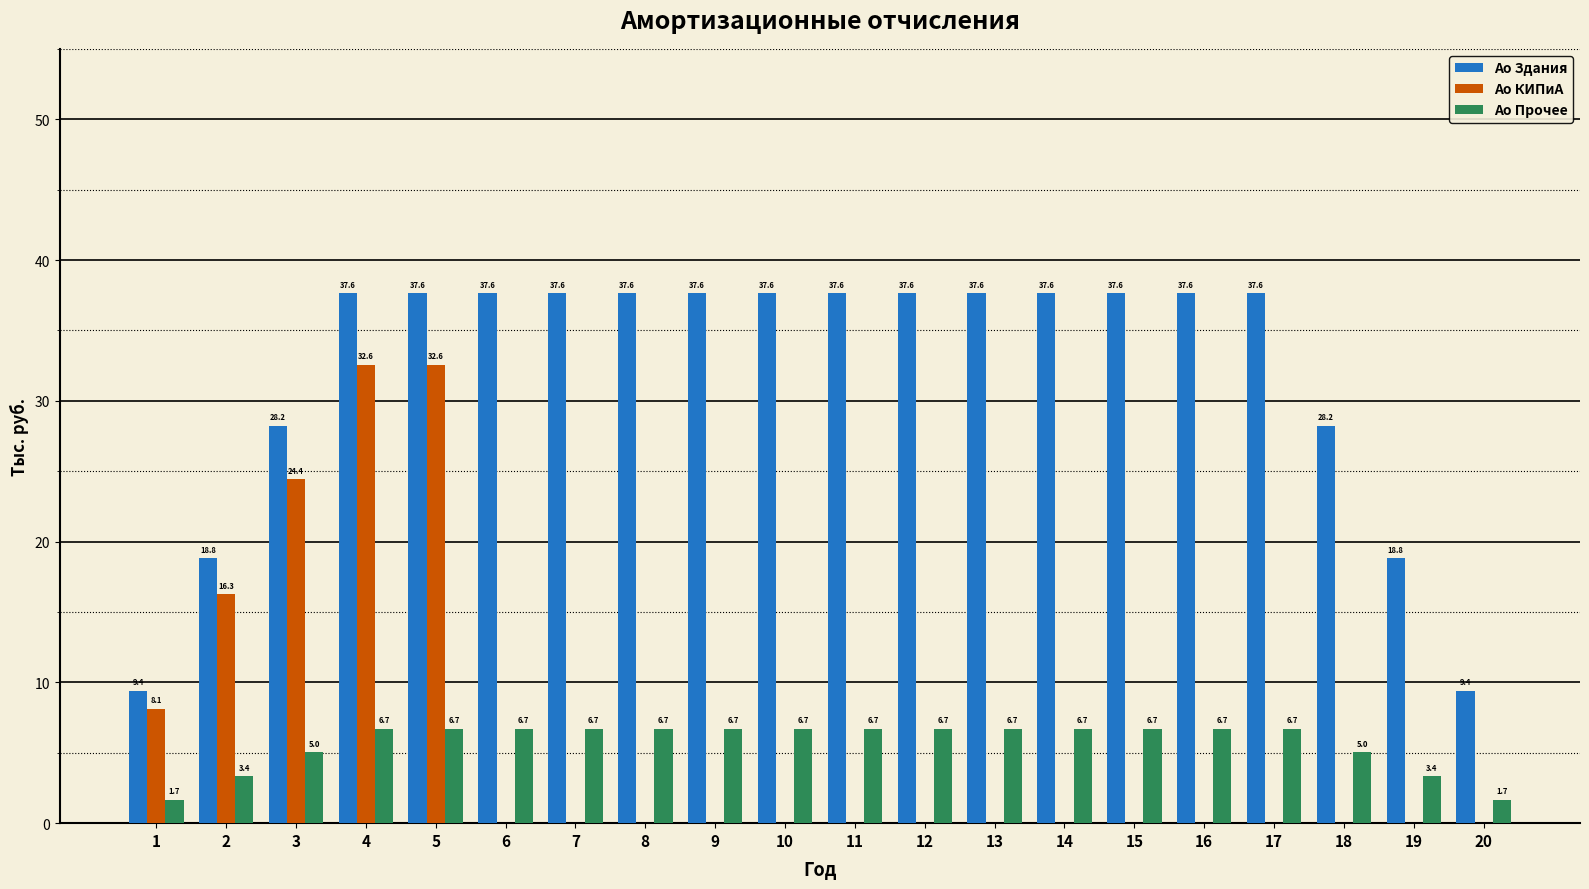

True or false: Ao КИПиА has a value of -15.5 at 12.

False